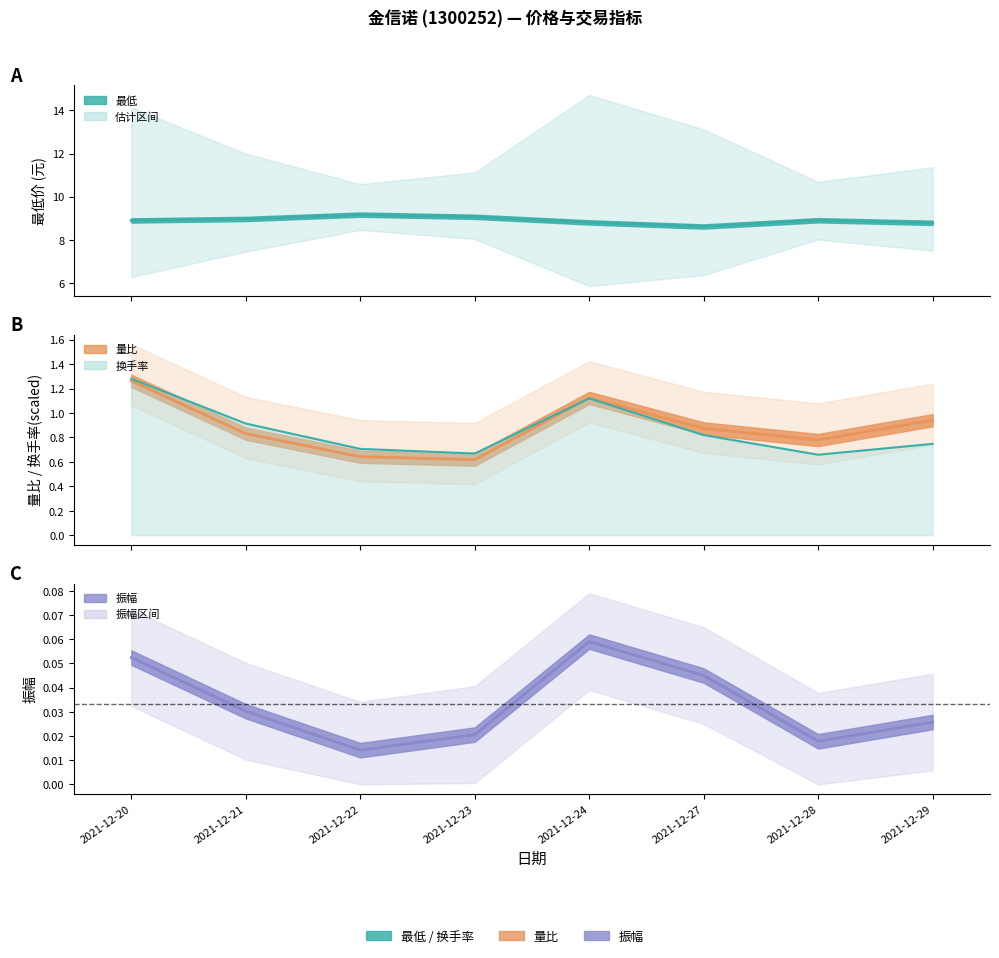

What value does the 换手率 series have at 2021-12-23?

0.7